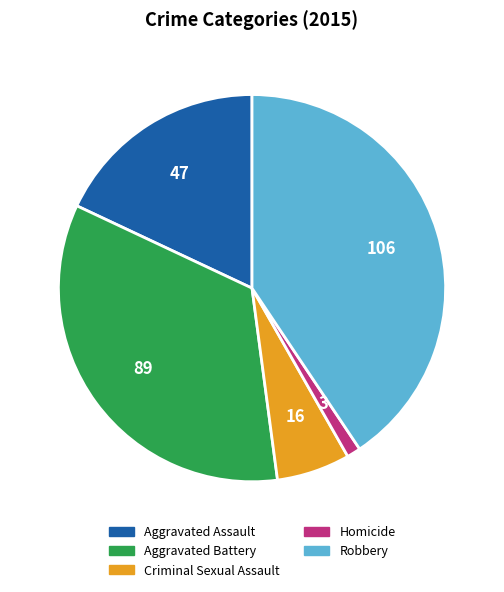

How many slices are in this pie chart?

5